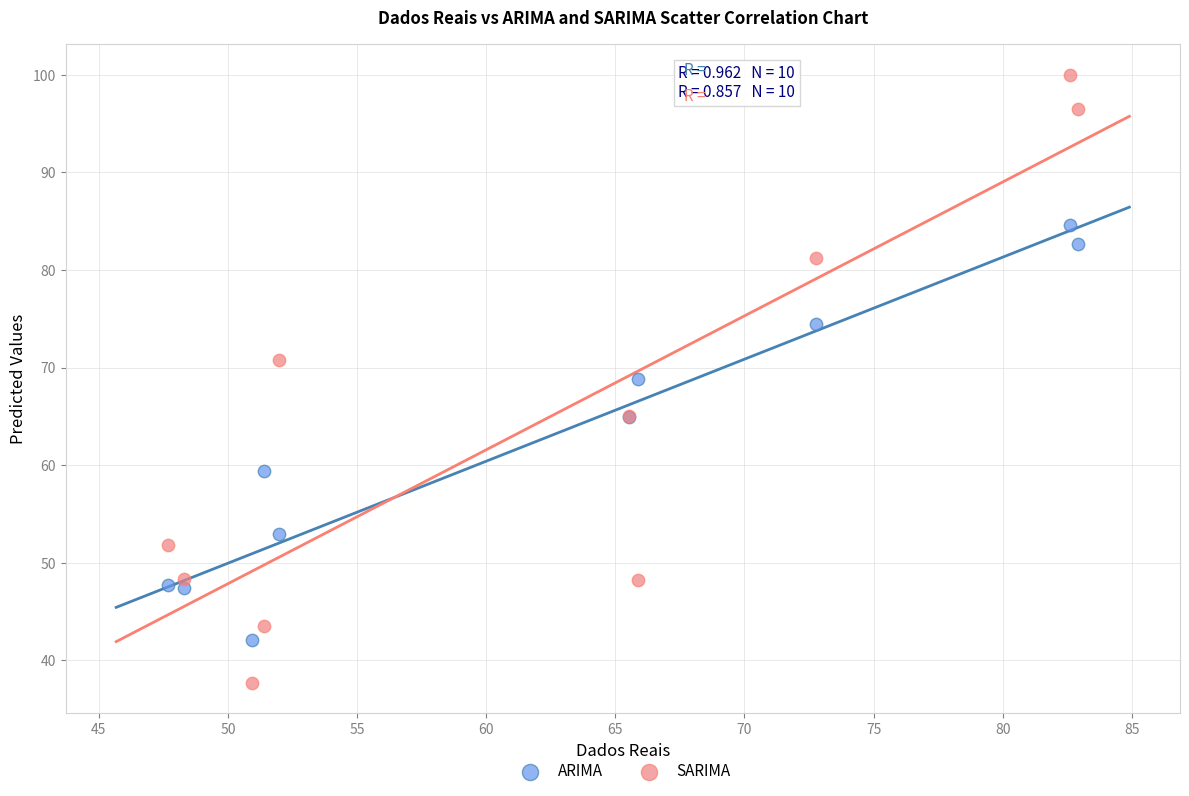

Which series reaches the maximum Y coordinate?

SARIMA